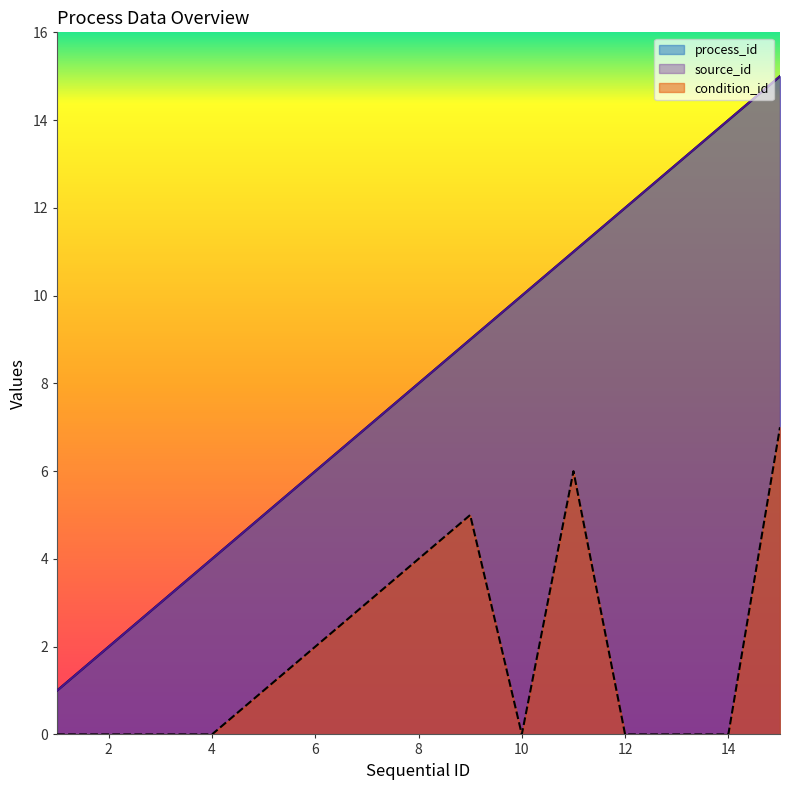

Reading right to left, transcribe all the data shown in this chart.

process_id: 15=15	14=14	13=13	12=12	11=11	10=10	9=9	8=8	7=7	6=6	5=5	4=4	3=3	2=2	1=1
source_id: 15=15	14=14	13=13	12=12	11=11	10=10	9=9	8=8	7=7	6=6	5=5	4=4	3=3	2=2	1=1
condition_id: 15=7	14=0	13=0	12=0	11=6	10=0	9=5	8=4	7=3	6=2	5=1	4=0	3=0	2=0	1=0